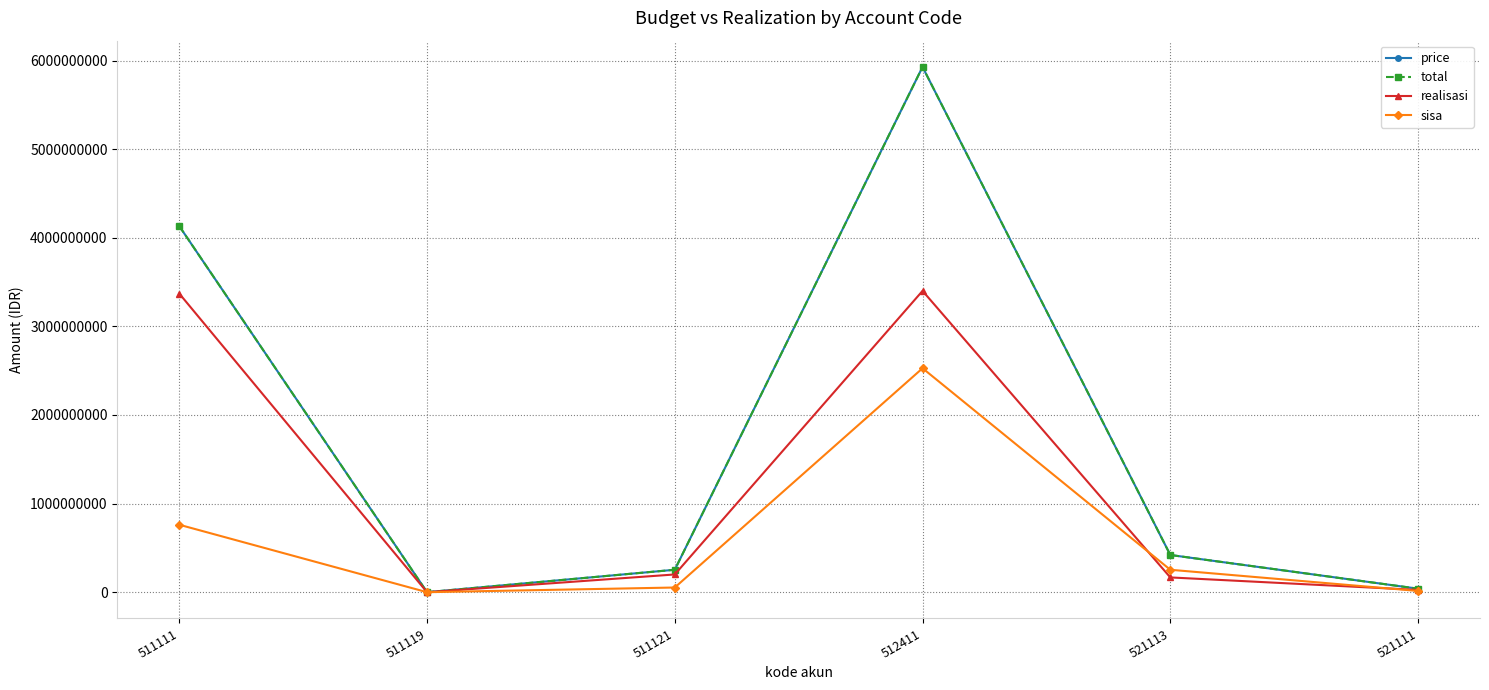

Is this an area chart (filled region under the line)?

No